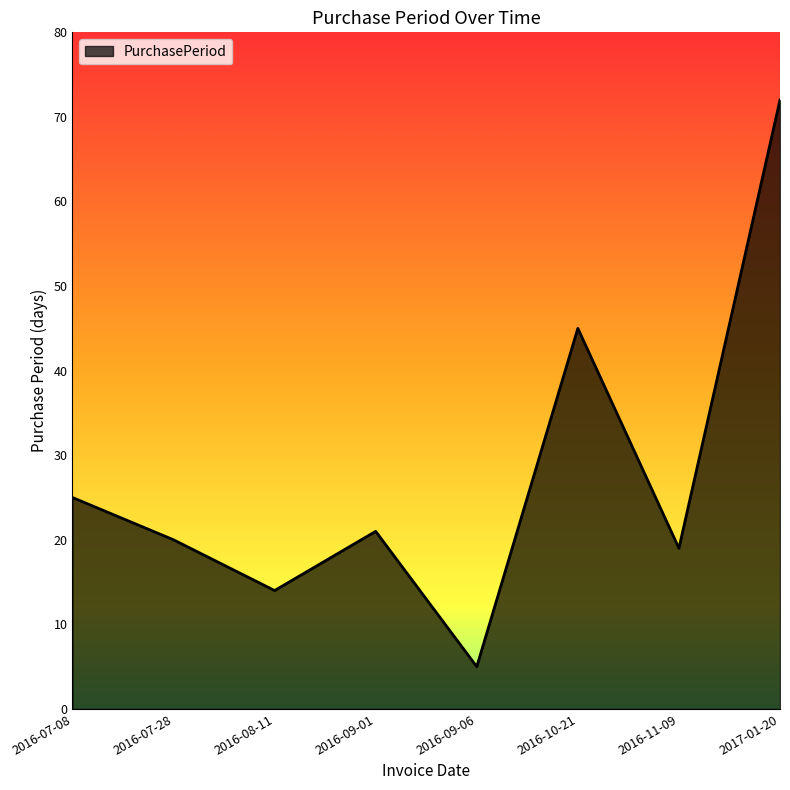

Which has a higher value, 2016-08-11 or 2016-09-06?

2016-08-11